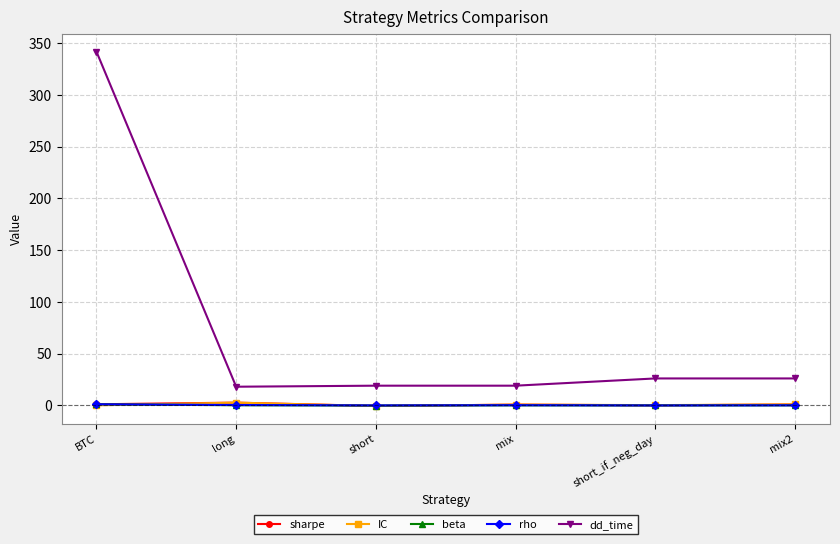

Which category has the highest value across all series?

BTC